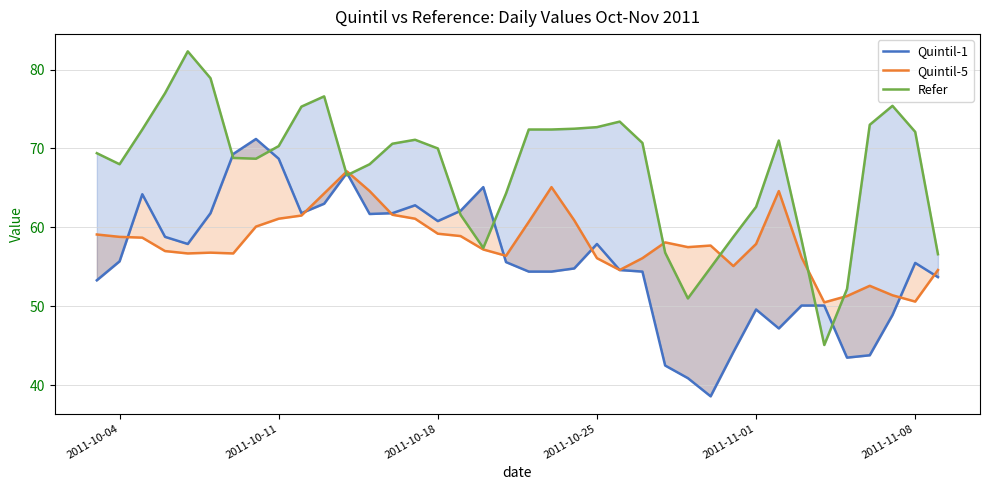

What is the total value across all series at 2011-11-08?

178.2